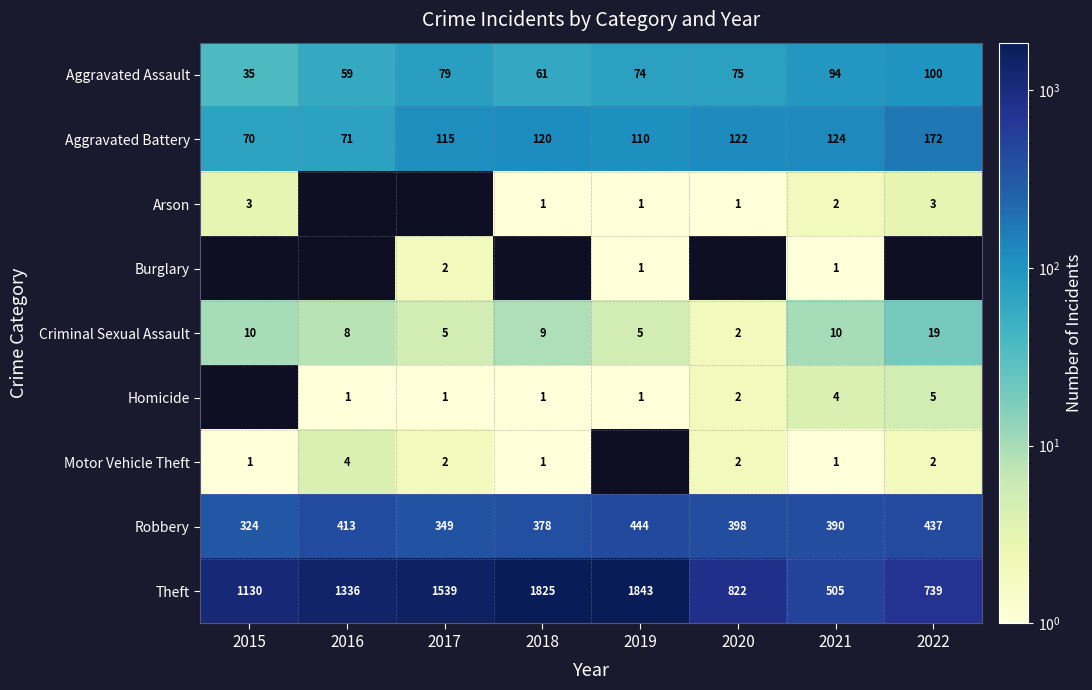

Is it true that Arson equals 1.8 at 2019?

False